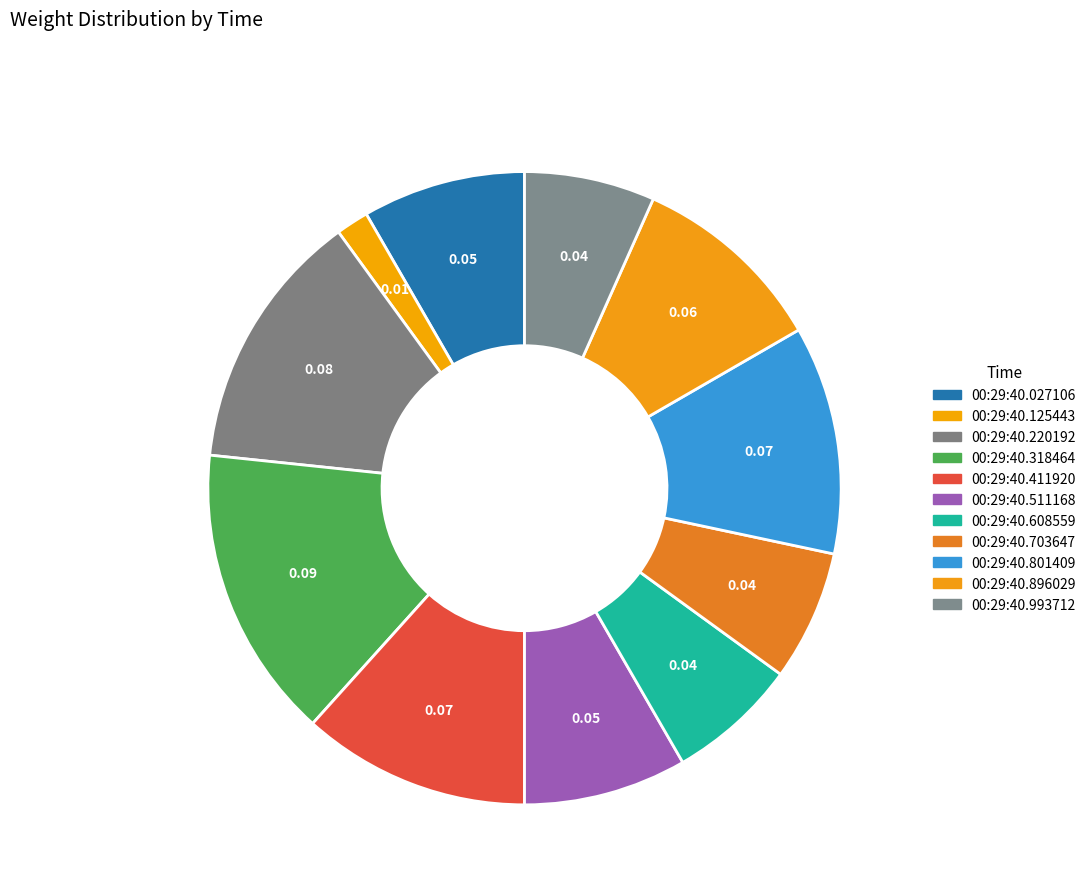

To the nearest percent, what is the difference between the 00:29:40.608559 and 00:29:40.801409 slice percentages?

5%